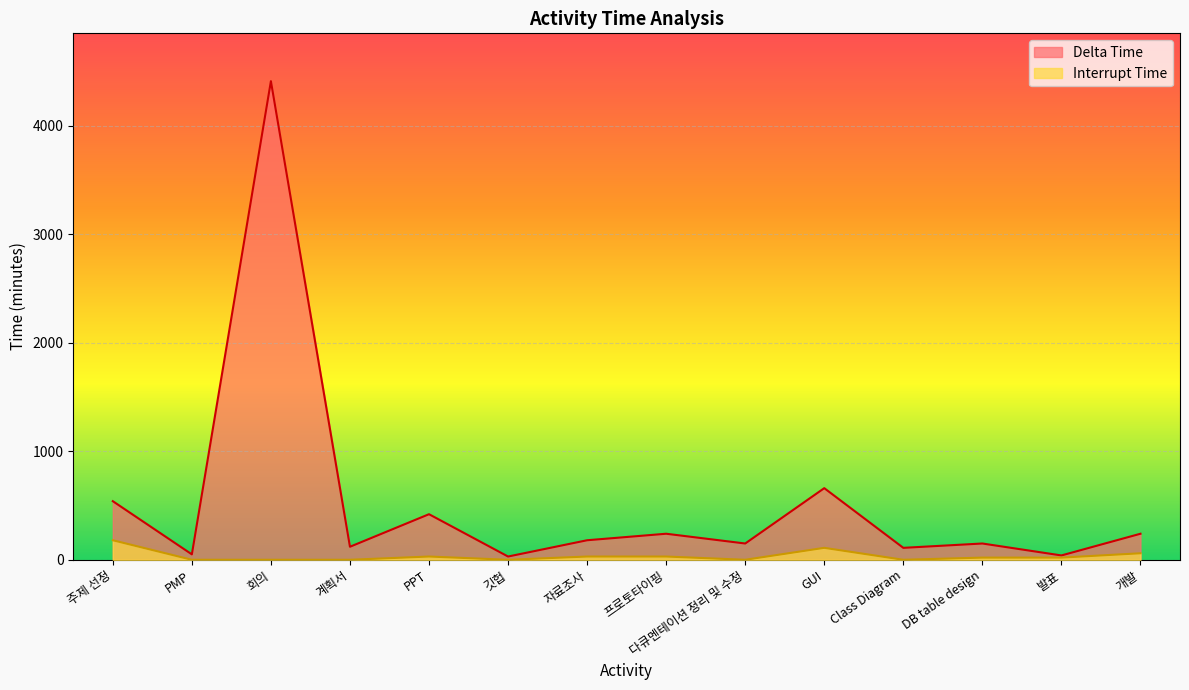

At which category is the sum across all series the highest?

회의